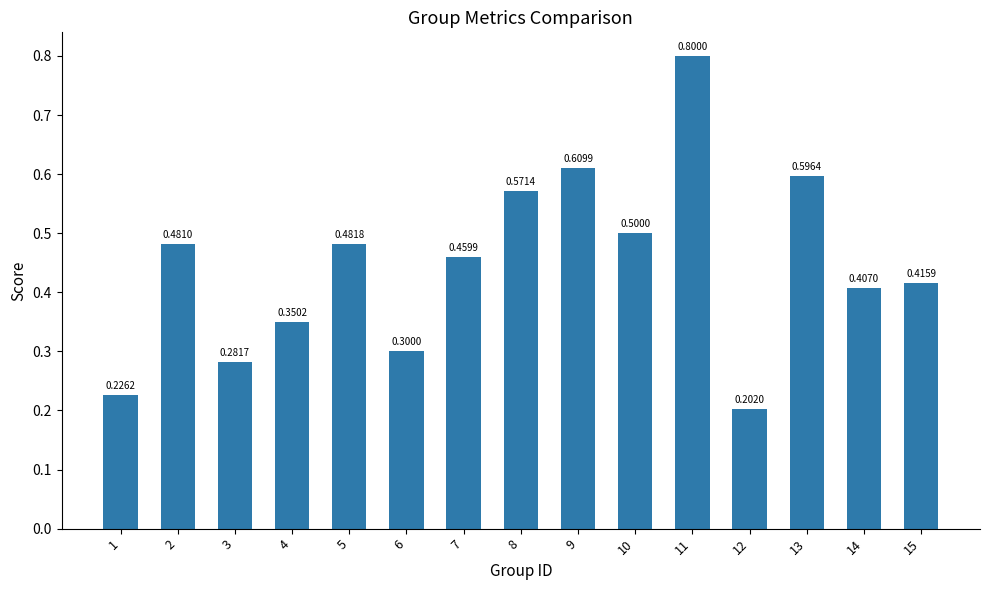

The value at 4 is 0.2. True or false?

False